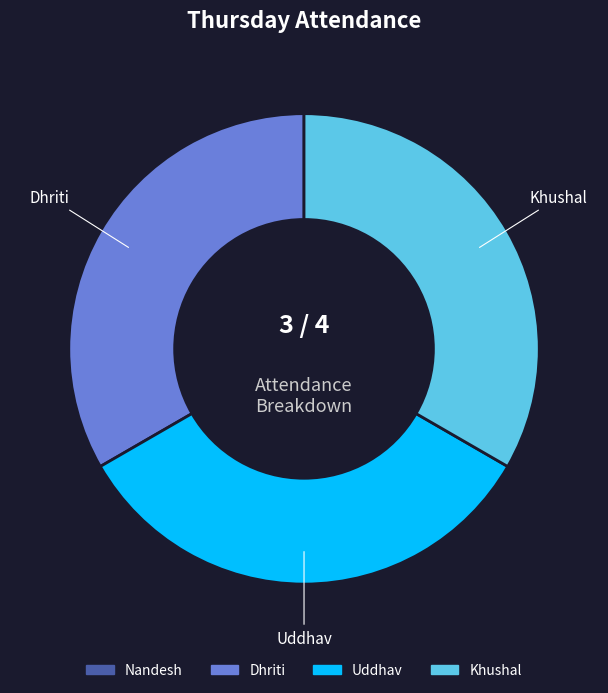

Does any single category account for the majority?

No